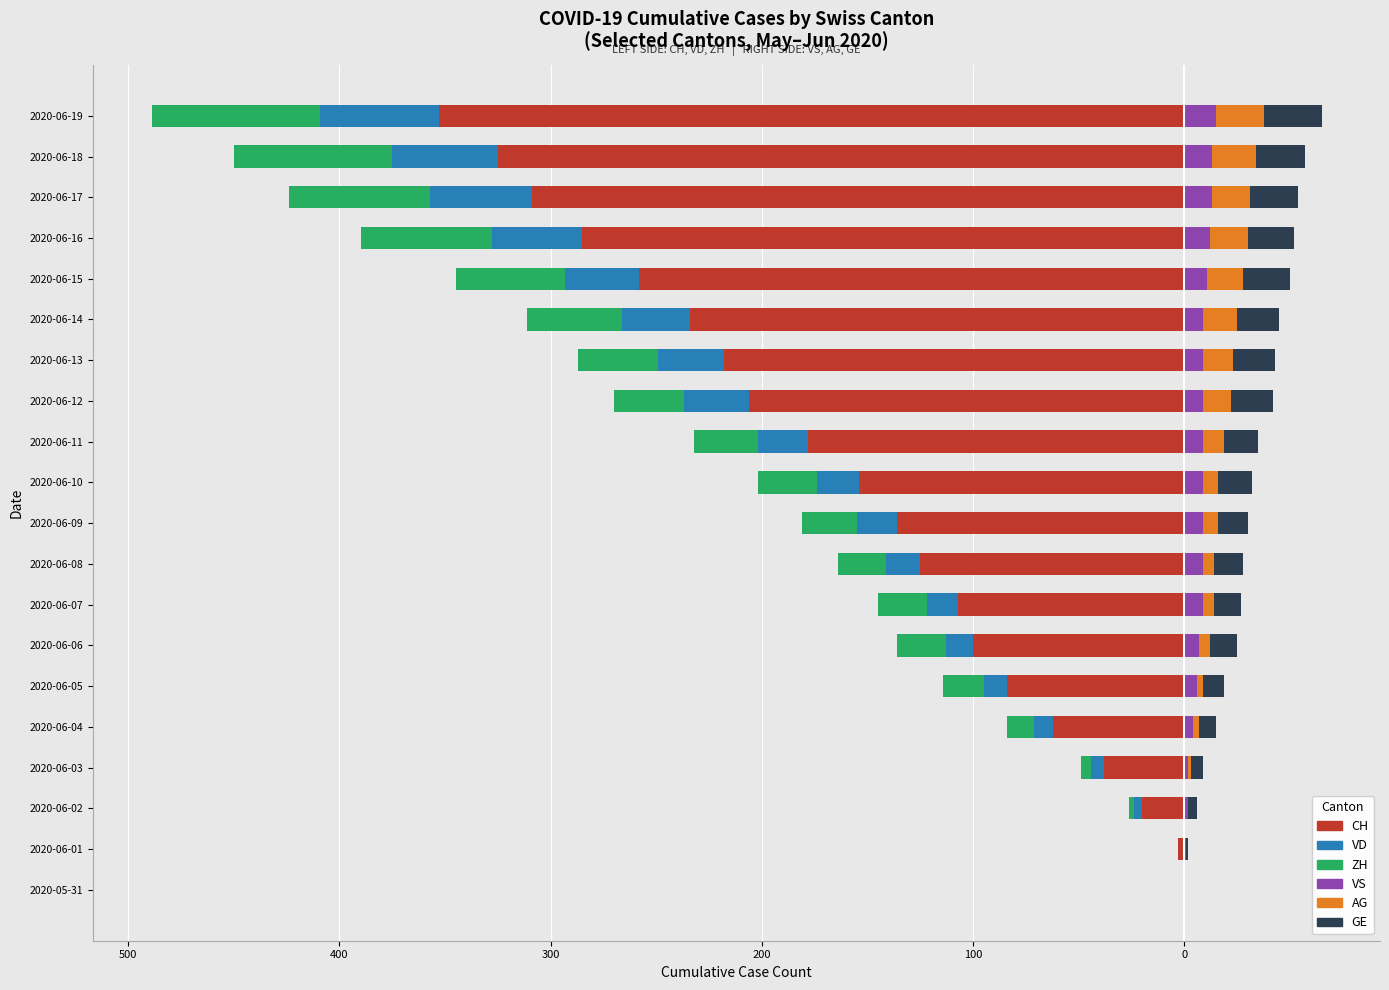

What are all the series names shown in the legend?

CH, VD, ZH, VS, AG, GE